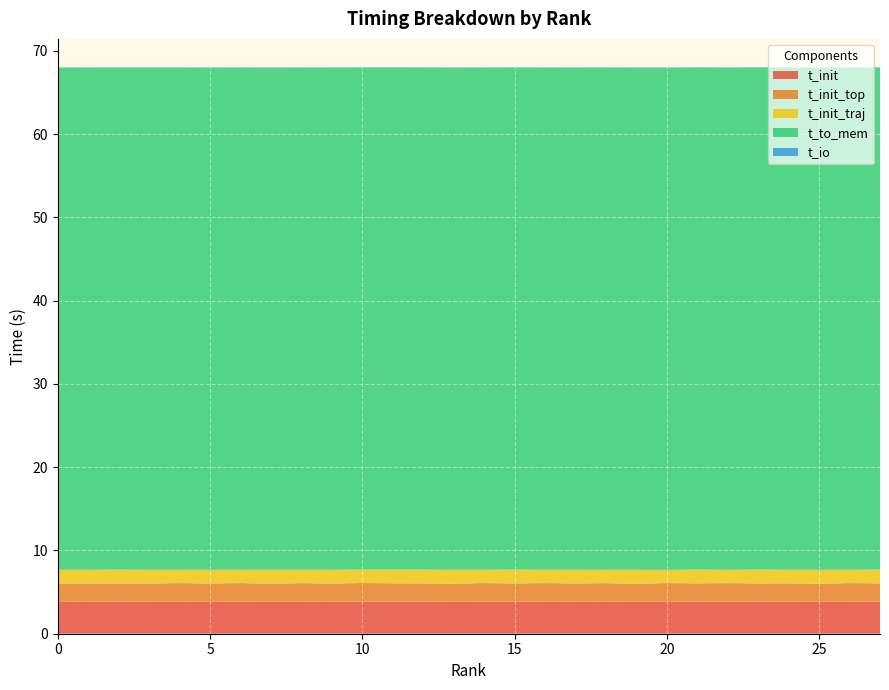

Reading left to right, transcribe all the data shown in this chart.

t_init: 0=3.8	1=3.8	2=3.9	3=3.8	4=3.8	5=3.8	6=3.8	7=3.8	8=3.8	9=3.8	10=3.9	11=3.9	12=3.9	13=3.8	14=3.8	15=3.9	16=3.8	17=3.8	18=3.8	19=3.8	20=3.8	21=3.9	22=3.8	23=3.9	24=3.8	25=3.8	26=3.8	27=3.9
t_init_top: 0=2.2	1=2.2	2=2.2	3=2.2	4=2.2	5=2.2	6=2.2	7=2.2	8=2.2	9=2.2	10=2.2	11=2.2	12=2.2	13=2.2	14=2.2	15=2.2	16=2.2	17=2.2	18=2.2	19=2.1	20=2.2	21=2.2	22=2.2	23=2.2	24=2.2	25=2.1	26=2.2	27=2.2
t_init_traj: 0=1.6	1=1.7	2=1.7	3=1.7	4=1.6	5=1.6	6=1.6	7=1.7	8=1.6	9=1.7	10=1.6	11=1.7	12=1.7	13=1.7	14=1.6	15=1.7	16=1.6	17=1.6	18=1.6	19=1.7	20=1.6	21=1.7	22=1.6	23=1.7	24=1.6	25=1.7	26=1.6	27=1.7
t_to_mem: 0=60.3	1=60.3	2=60.3	3=60.3	4=60.3	5=60.3	6=60.3	7=60.3	8=60.3	9=60.3	10=60.3	11=60.3	12=60.3	13=60.3	14=60.3	15=60.3	16=60.3	17=60.3	18=60.3	19=60.3	20=60.3	21=60.3	22=60.3	23=60.3	24=60.3	25=60.3	26=60.3	27=60.3
t_io: 0=0.0	1=0.0	2=0.0	3=0.0	4=0.0	5=0.0	6=0.0	7=0.0	8=0.0	9=0.0	10=0.0	11=0.0	12=0.0	13=0.0	14=0.0	15=0.0	16=0.0	17=0.0	18=0.0	19=0.0	20=0.0	21=0.0	22=0.0	23=0.0	24=0.0	25=0.0	26=0.0	27=0.0